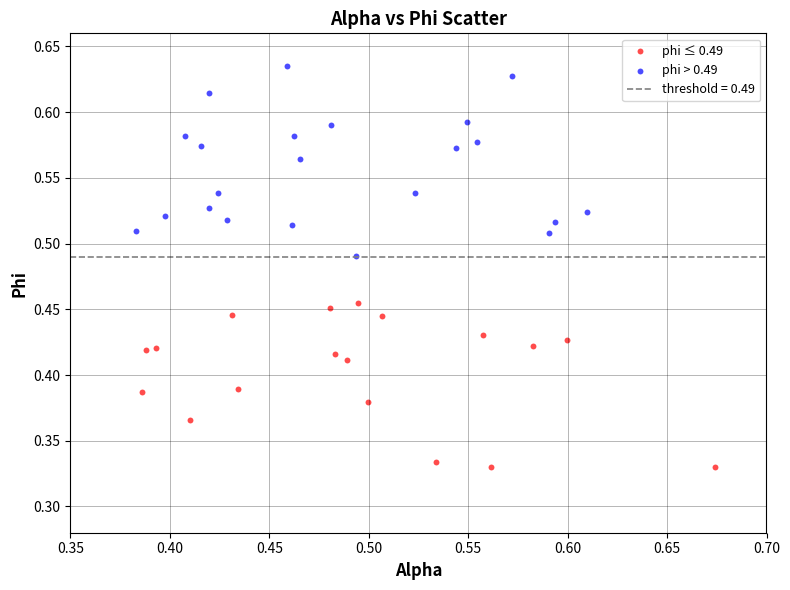

Which series contains the lowest Y value?

phi ≤ 0.49